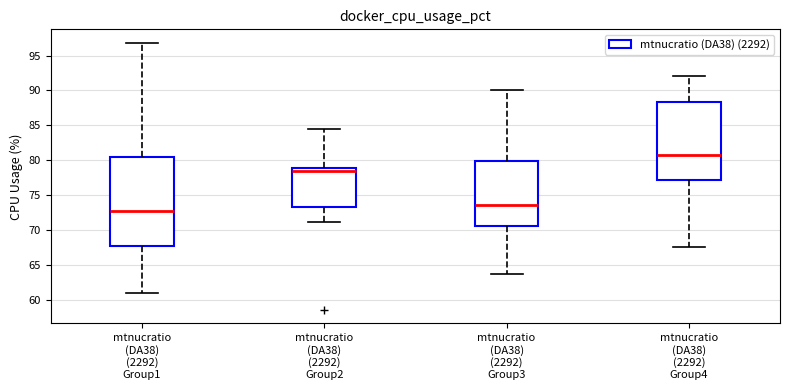

Reading left to right, transcribe this box plot: for each box, give where its median line is, the range the box spans, and where its two whiskers end, as read against the y-axis. The values are not printed on the chart, so give them approximately, as read against the axis.

mtnucratio (DA38) (2292) Group1: median 73.0, box 67.5 to 80.5, whiskers 61.0 to 97.0
mtnucratio (DA38) (2292) Group2: median 78.5, box 73.5 to 79.0, whiskers 71.0 to 84.5
mtnucratio (DA38) (2292) Group3: median 73.5, box 70.5 to 80.0, whiskers 63.5 to 90.0
mtnucratio (DA38) (2292) Group4: median 81.0, box 77.0 to 88.5, whiskers 67.5 to 92.0